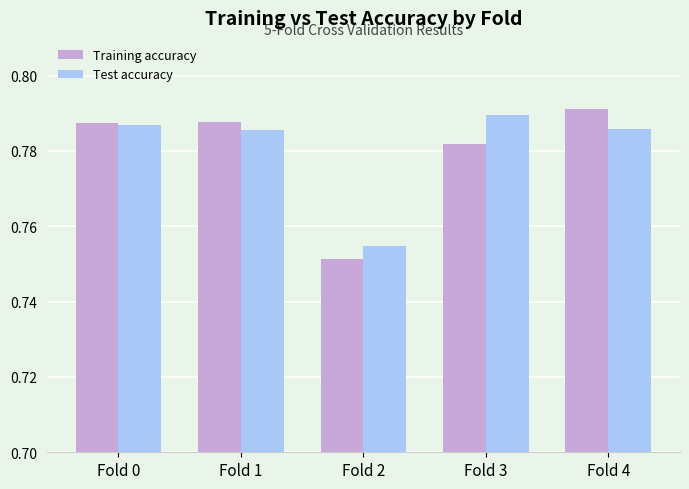

At which label is Test accuracy closest to 0?

Fold 2